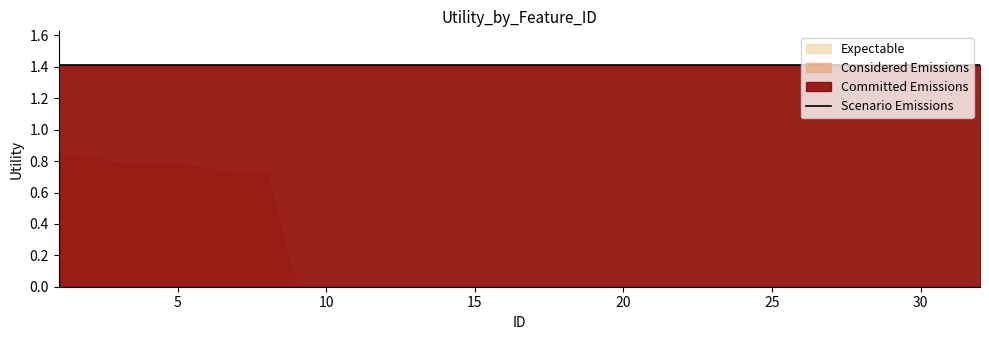

Which series has the largest total across all categories?

Committed Emissions